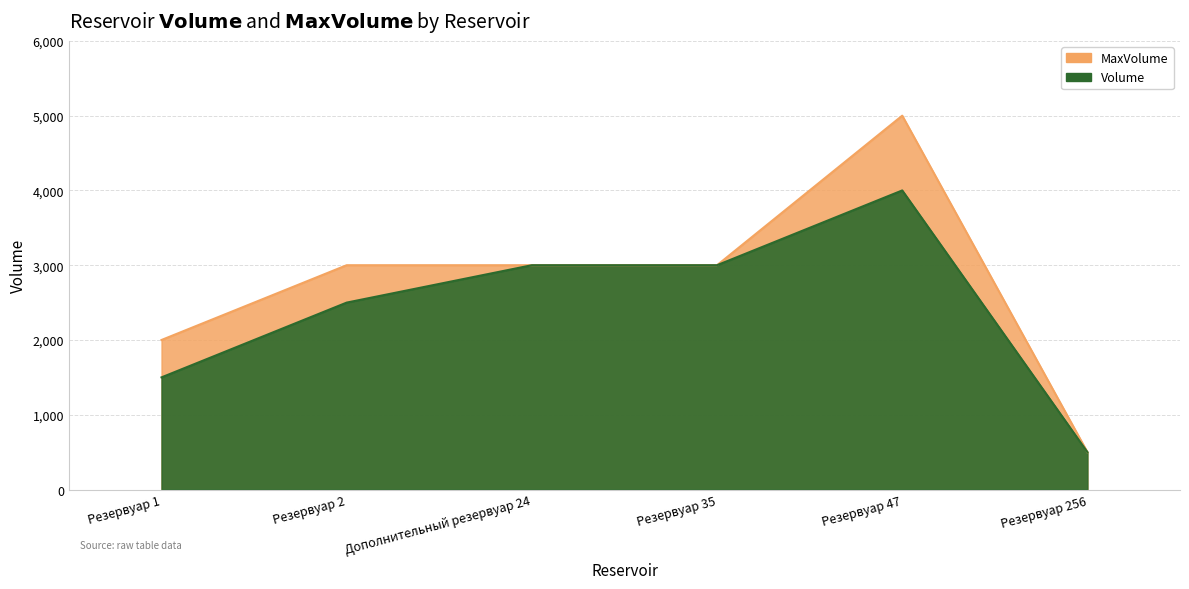

Where is the first local maximum for MaxVolume?

Резервуар 47